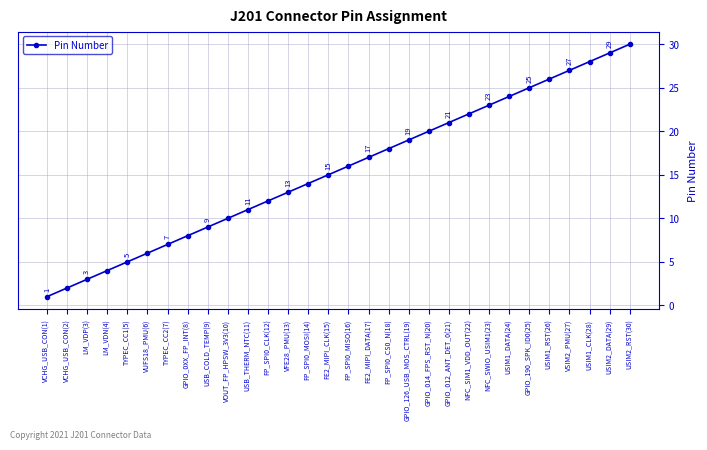

At which category does the chart reach its minimum across all series?

VCHG_USB_CON(1)